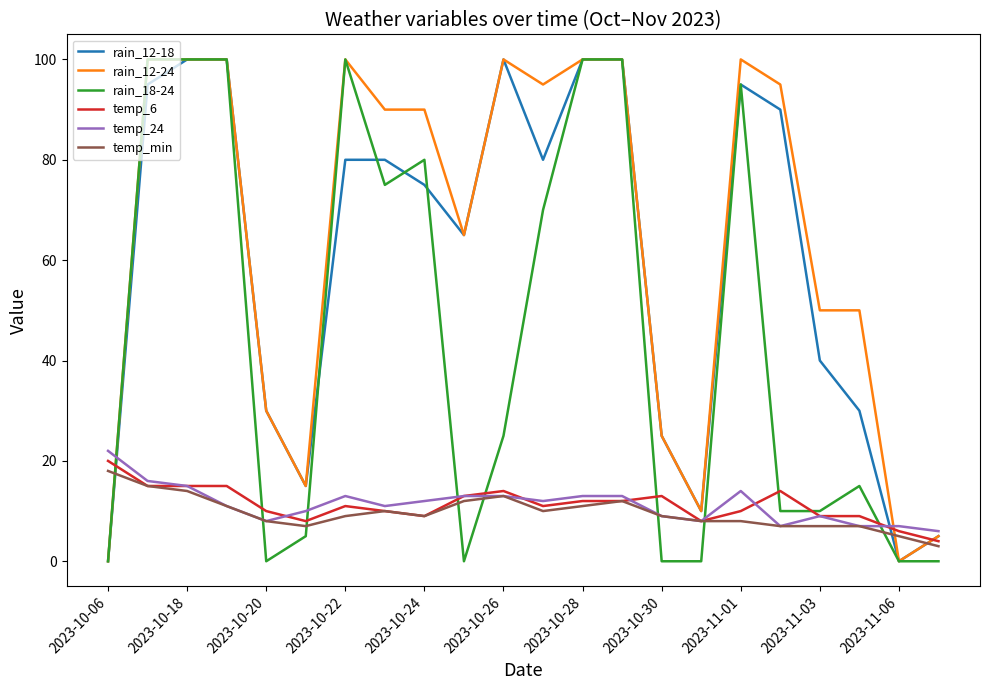

What is the maximum value shown in the chart?

100